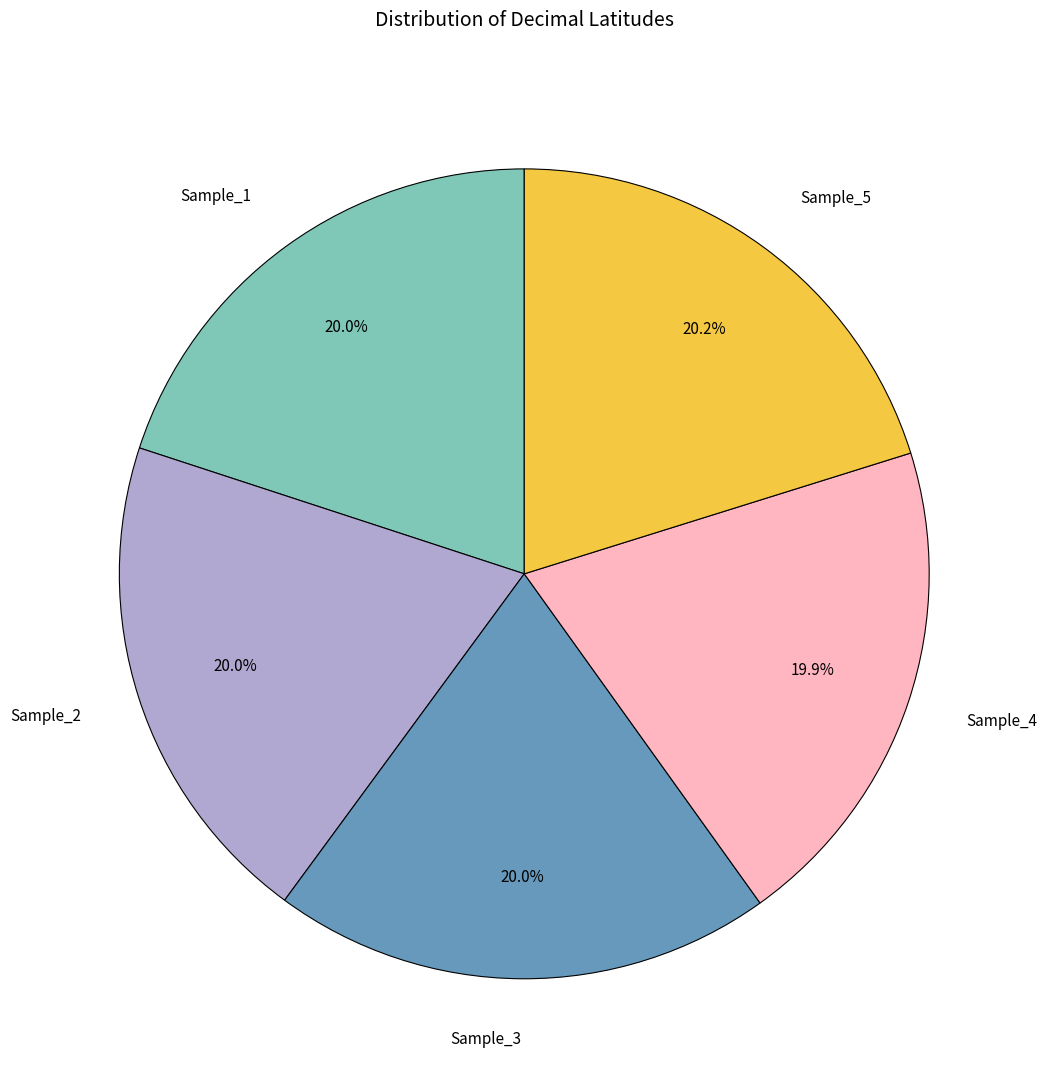

Count the number of slices in the pie.

5